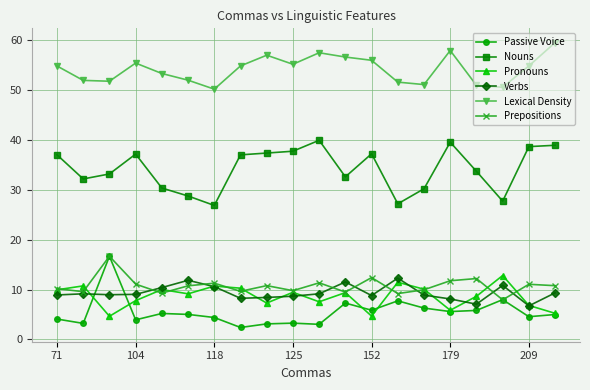

Which series has the largest total across all categories?

Lexical Density